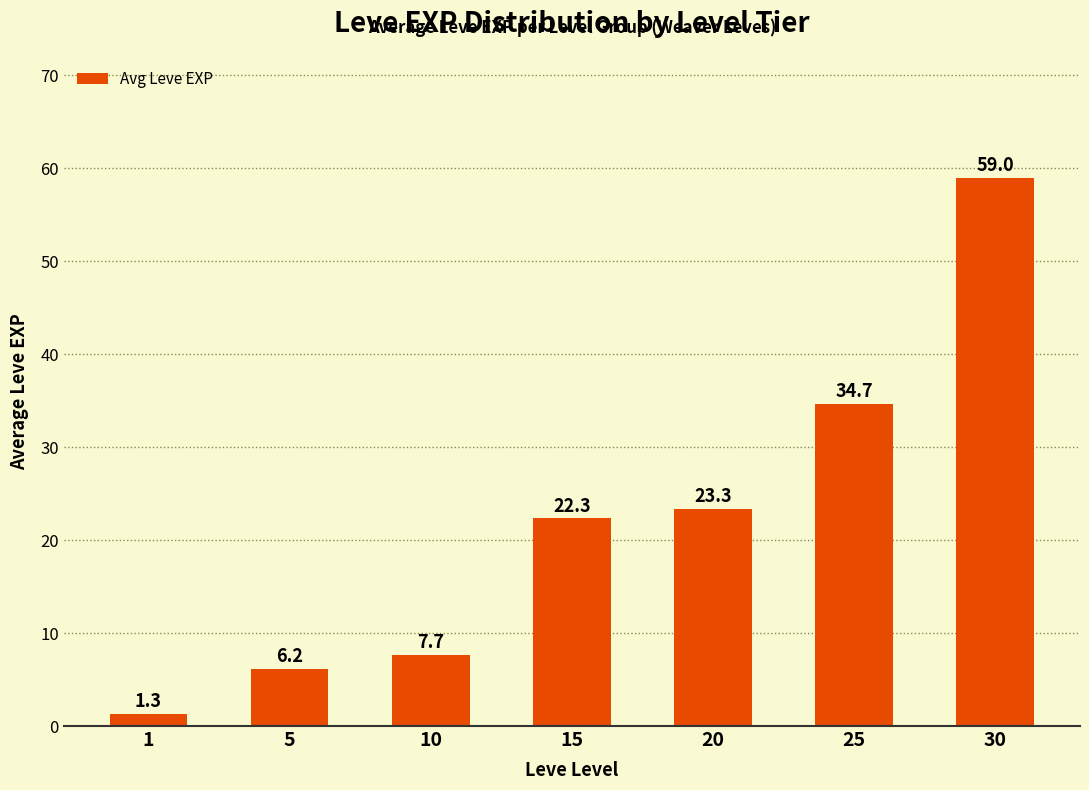

Rank the categories by value from highest to lowest.

30, 25, 20, 15, 10, 5, 1